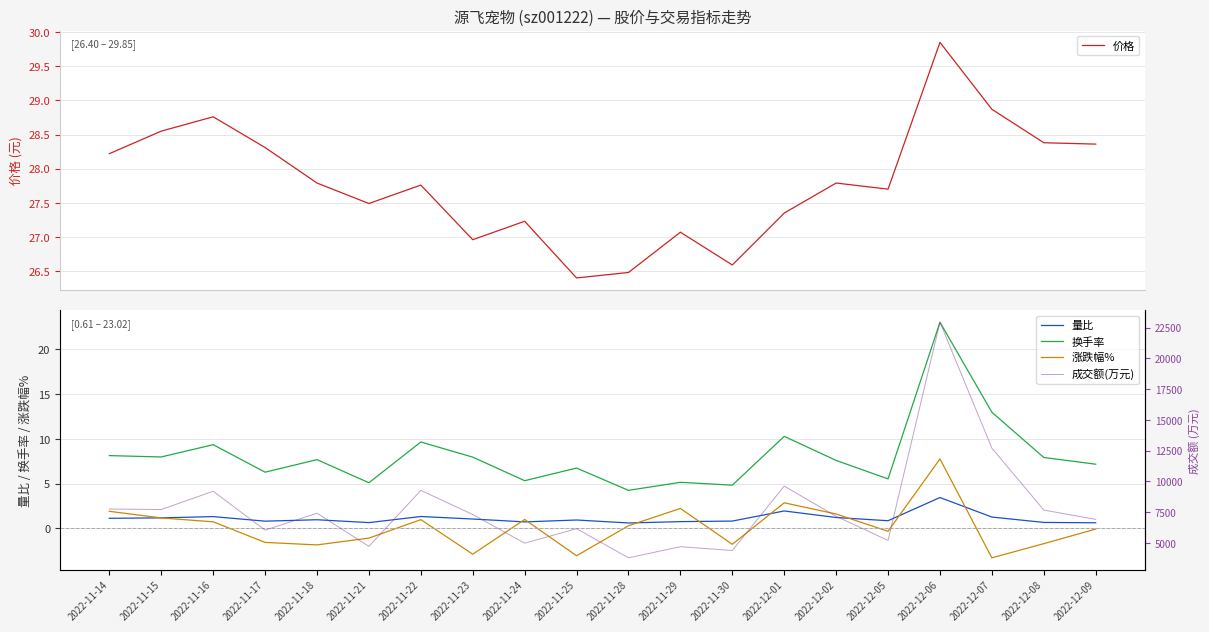

Rank the series by their maximum value, from highest to lowest.

成交额(万元), 价格, 换手率, 涨跌幅%, 量比